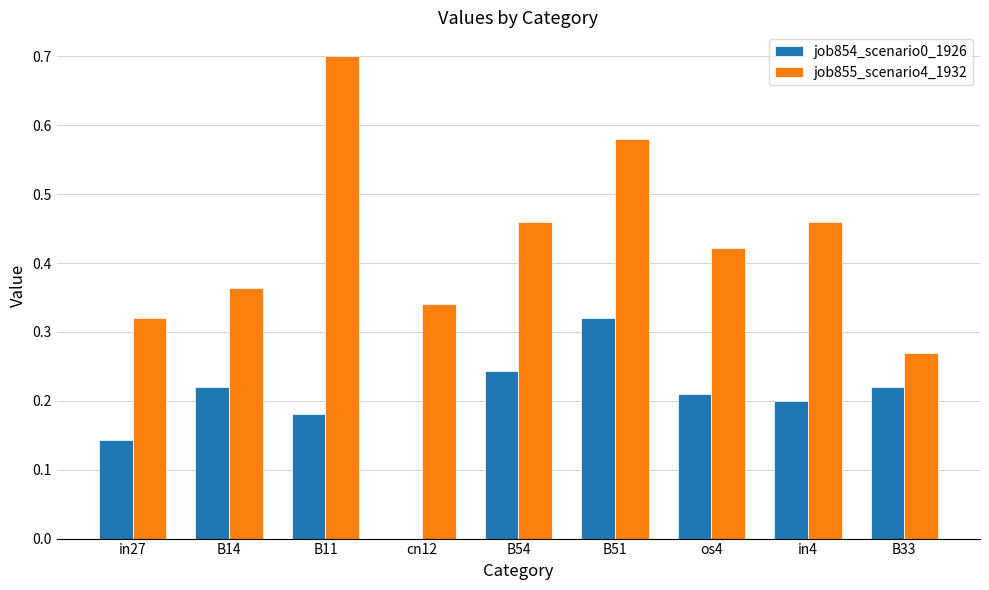

Is the value of job855_scenario4_1932 at B33 greater than the value of job854_scenario0_1926 at B33?

Yes